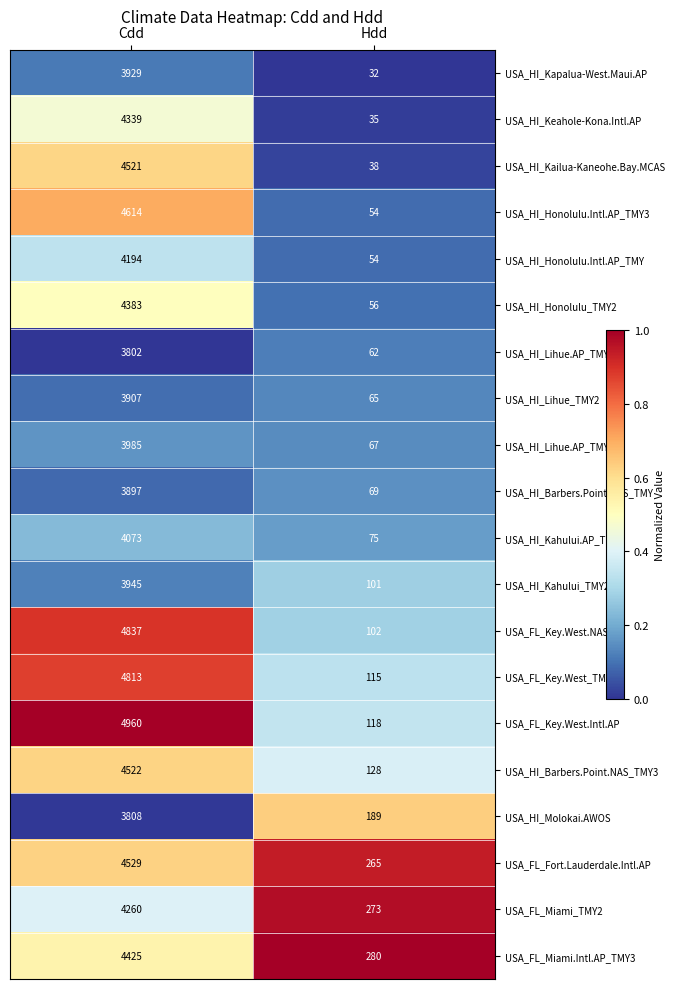

Between Cdd and Hdd, which series saw the biggest shift?

USA_FL_Key.West.Intl.AP